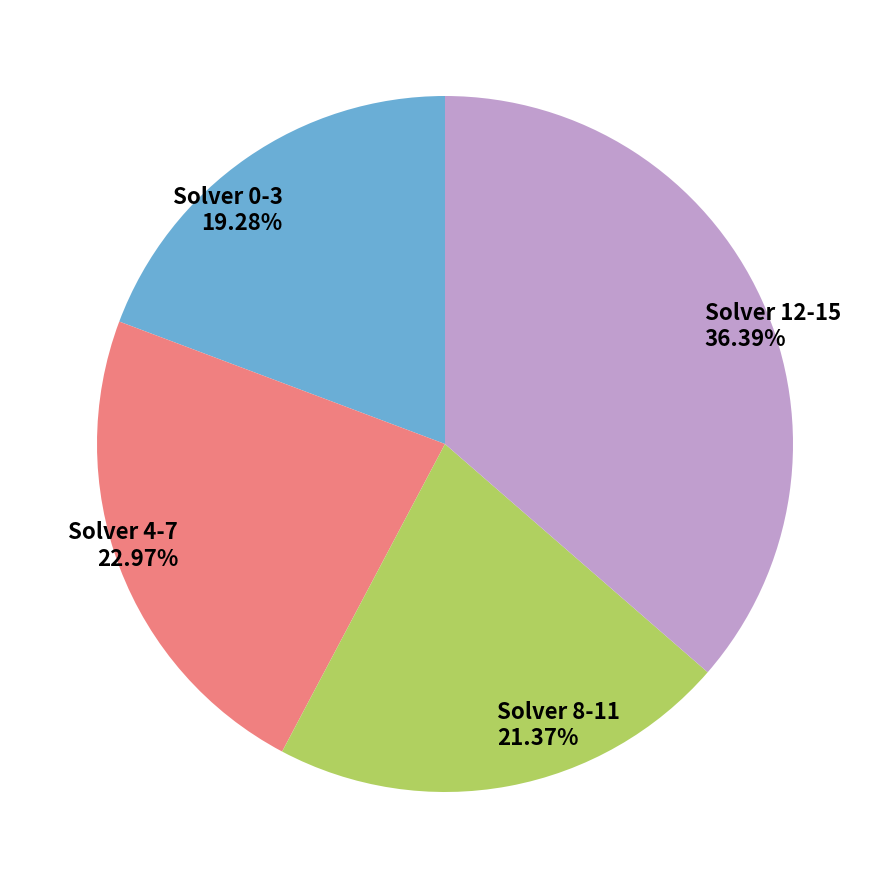

Between Solver 8-11 and Solver 4-7, which is larger?

Solver 4-7